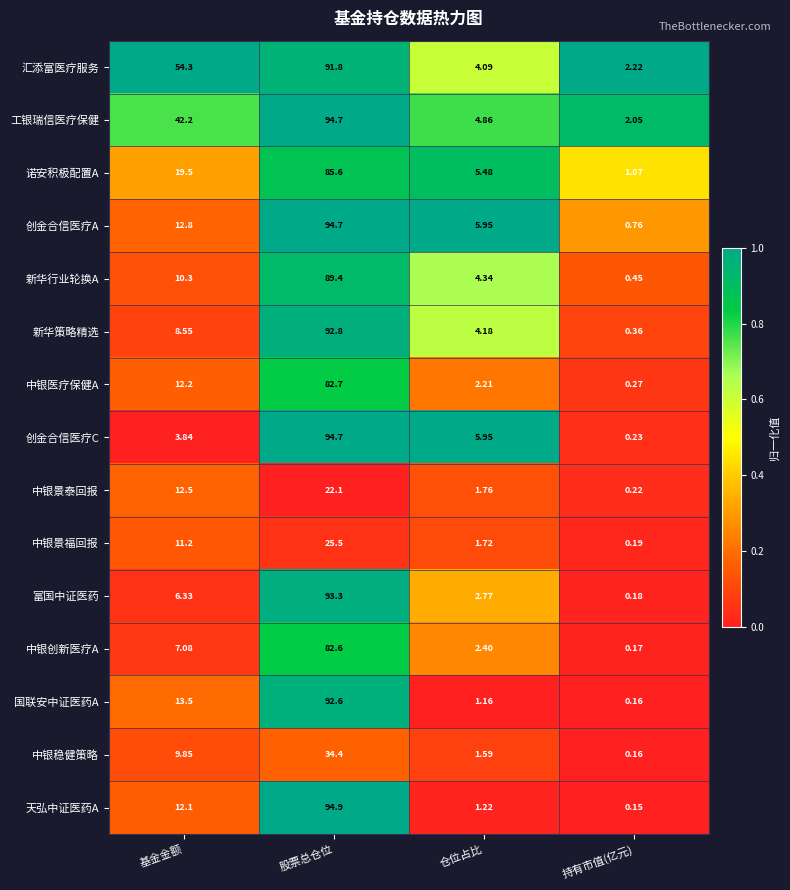

Where does the 汇添富医疗服务 series first go above 54?

基金金额